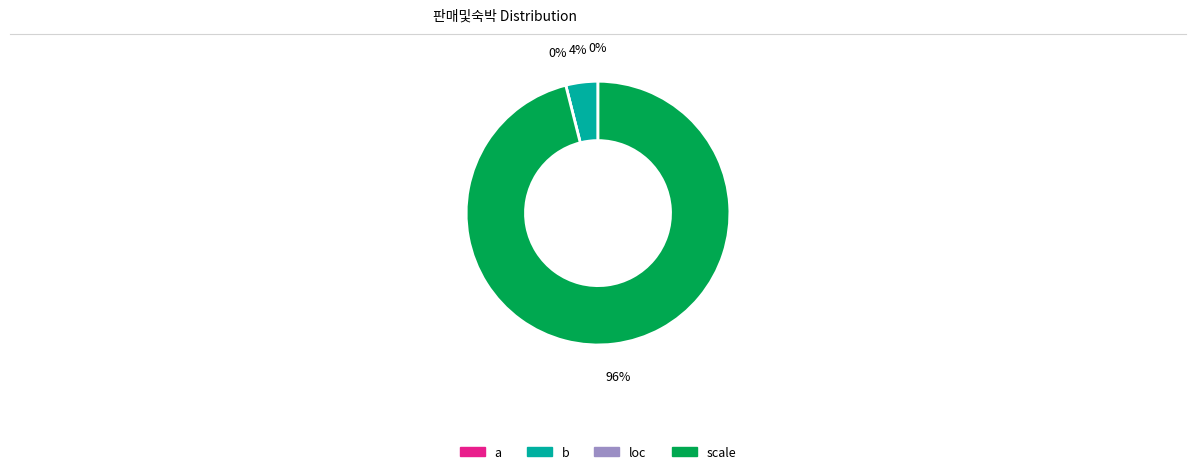

Does b account for over 50% of the chart?

No